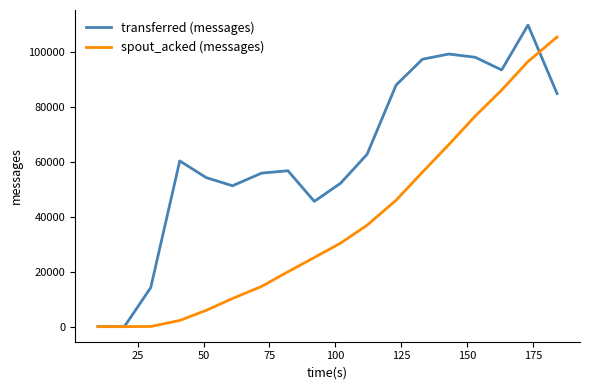

Count the number of data series in this chart.

2